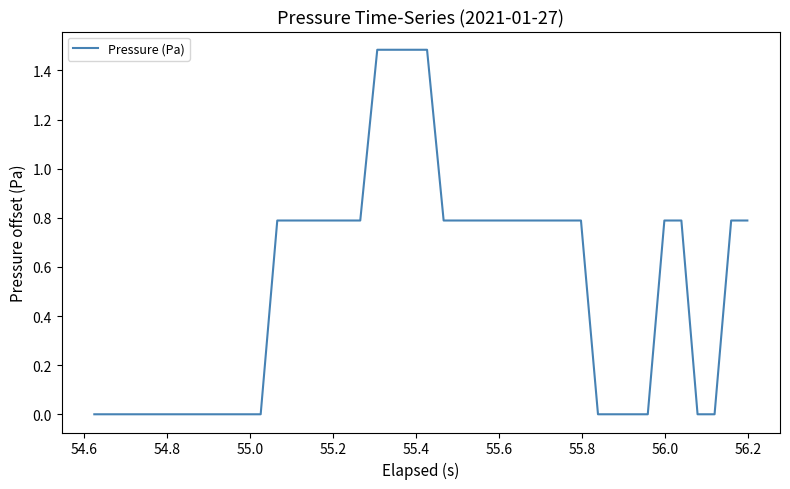

What is the greatest value displayed?

1.5